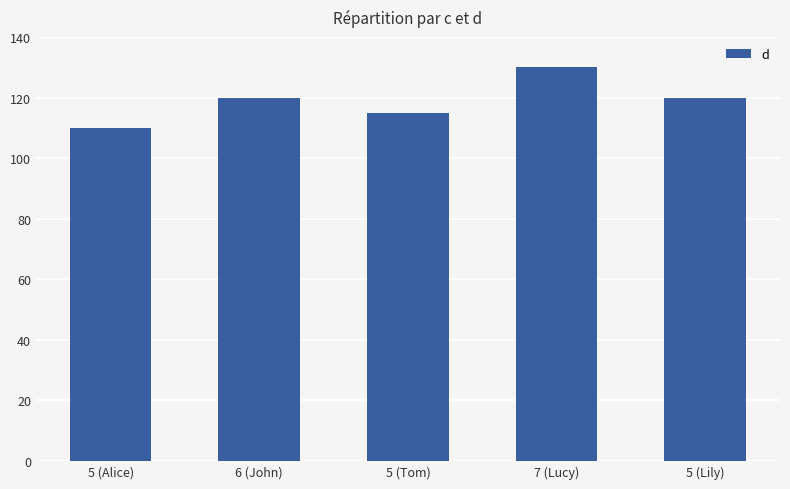

What position from the left is 6 (John)?

2